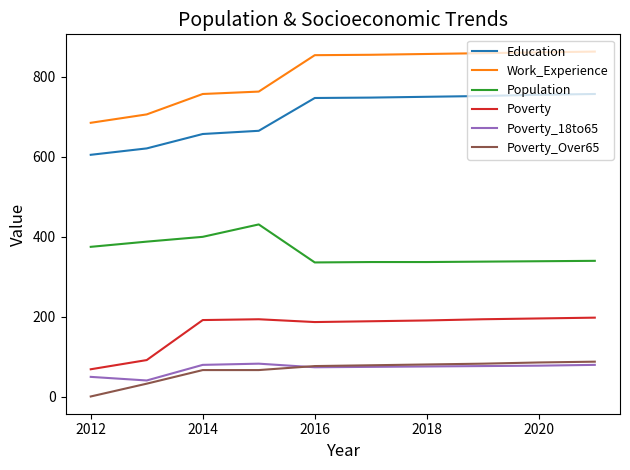

At how many categories does at least one series exceed 791?

6